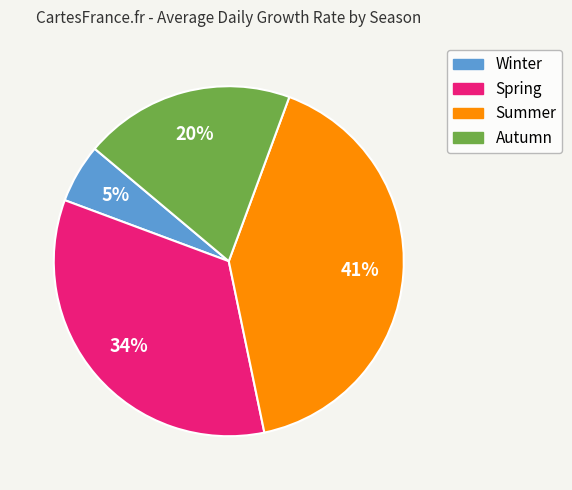

To the nearest percent, what percentage of the pie is Autumn?

20%